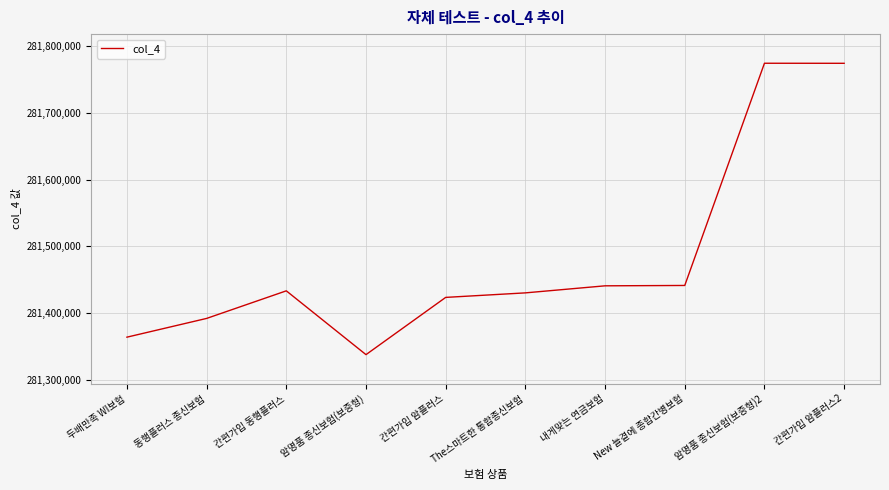

True or false: the data shows 281423613 at 간편가입 암플러스.

True